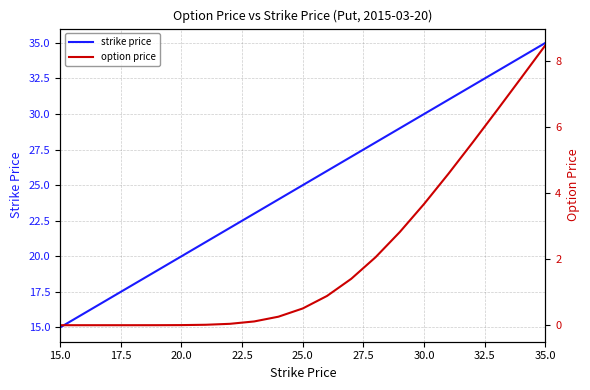

How many values in the strike price series are below 26?

10